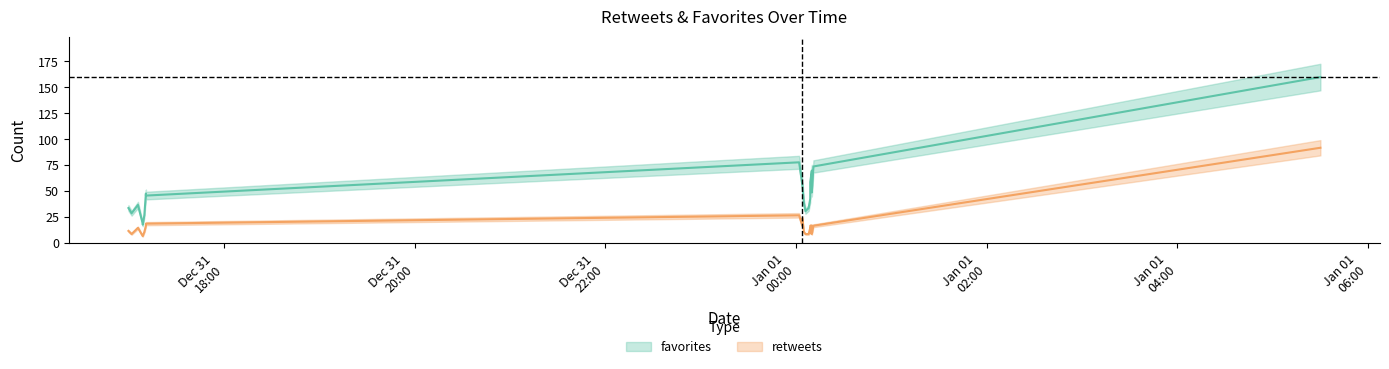

Reading left to right, transcribe all the data shown in this chart.

favorites: 2014-12-31 17:00=34	2014-12-31 17:02=29	2014-12-31 17:06=37	2014-12-31 17:09=19	2014-12-31 17:09=18	2014-12-31 17:10=27	2014-12-31 17:11=48	2014-12-31 17:11=46	2015-01-01 00:02=78	2015-01-01 00:04=57	2015-01-01 00:04=57	2015-01-01 00:05=39	2015-01-01 00:06=31	2015-01-01 00:08=34	2015-01-01 00:09=43	2015-01-01 00:09=55	2015-01-01 00:09=59	2015-01-01 00:10=70	2015-01-01 00:10=49	2015-01-01 00:11=74	2015-01-01 05:30=160
retweets: 2014-12-31 17:00=12	2014-12-31 17:02=9	2014-12-31 17:06=15	2014-12-31 17:09=7	2014-12-31 17:09=7	2014-12-31 17:10=11	2014-12-31 17:11=17	2014-12-31 17:11=19	2015-01-01 00:02=27	2015-01-01 00:04=17	2015-01-01 00:04=24	2015-01-01 00:05=11	2015-01-01 00:06=9	2015-01-01 00:08=9	2015-01-01 00:09=15	2015-01-01 00:09=10	2015-01-01 00:09=17	2015-01-01 00:10=17	2015-01-01 00:10=9	2015-01-01 00:11=17	2015-01-01 05:30=92